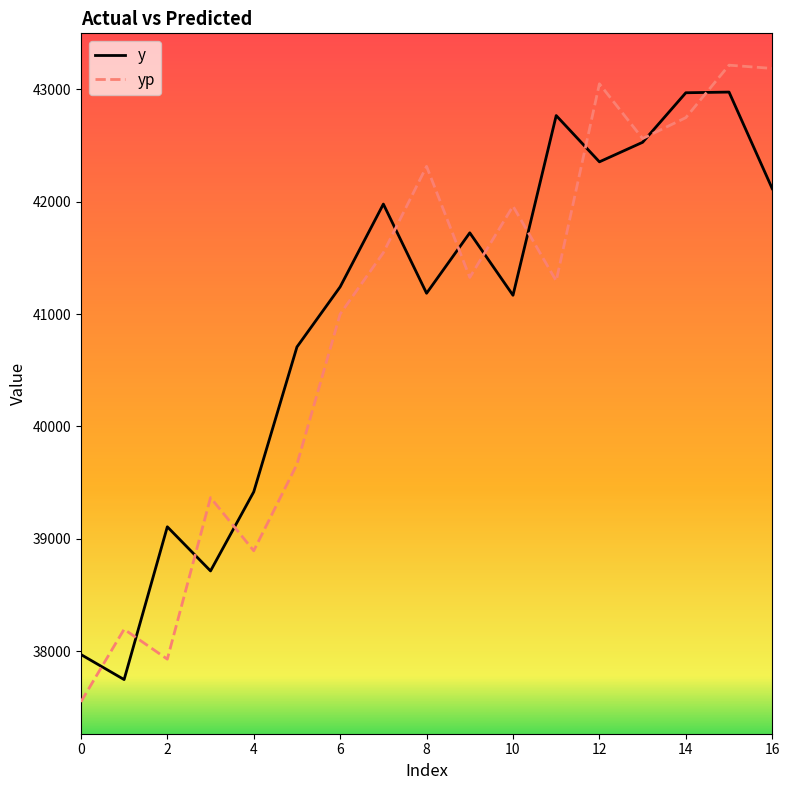

What is the highest value of the y series?

42976.0